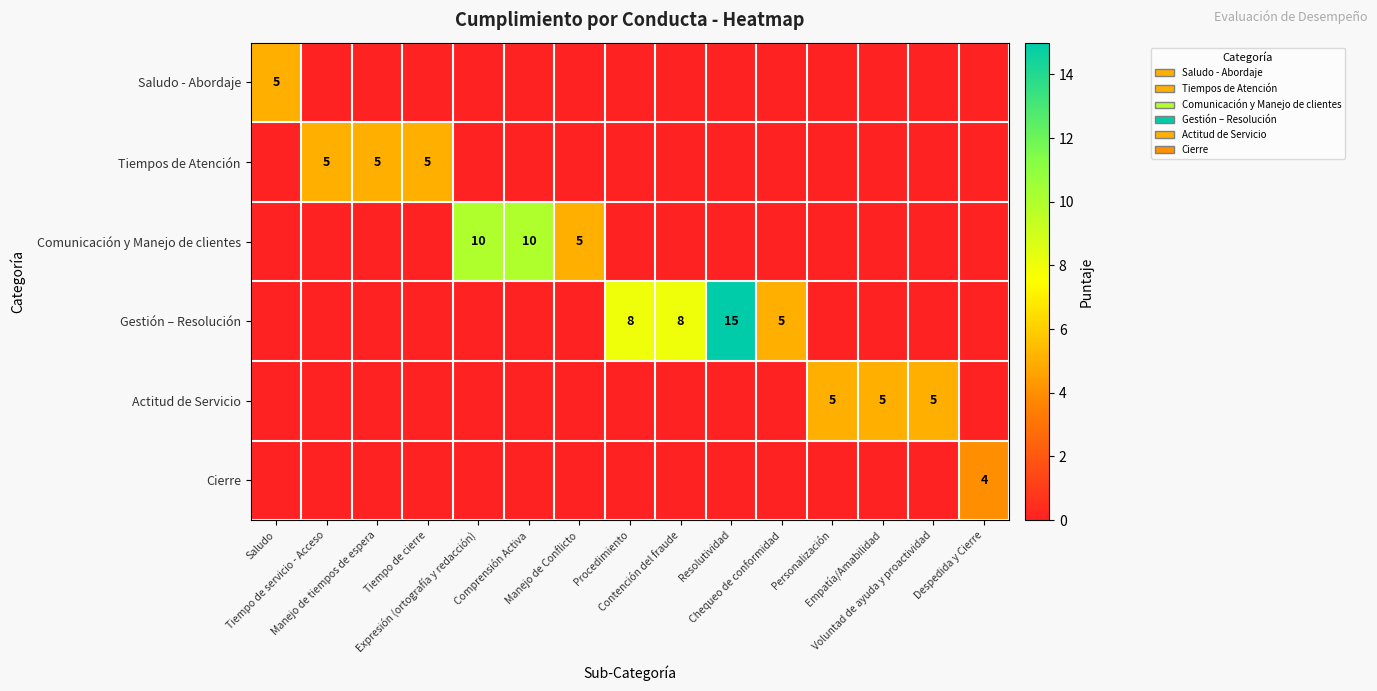

How many values in the Gestión – Resolución series exceed 0?

4